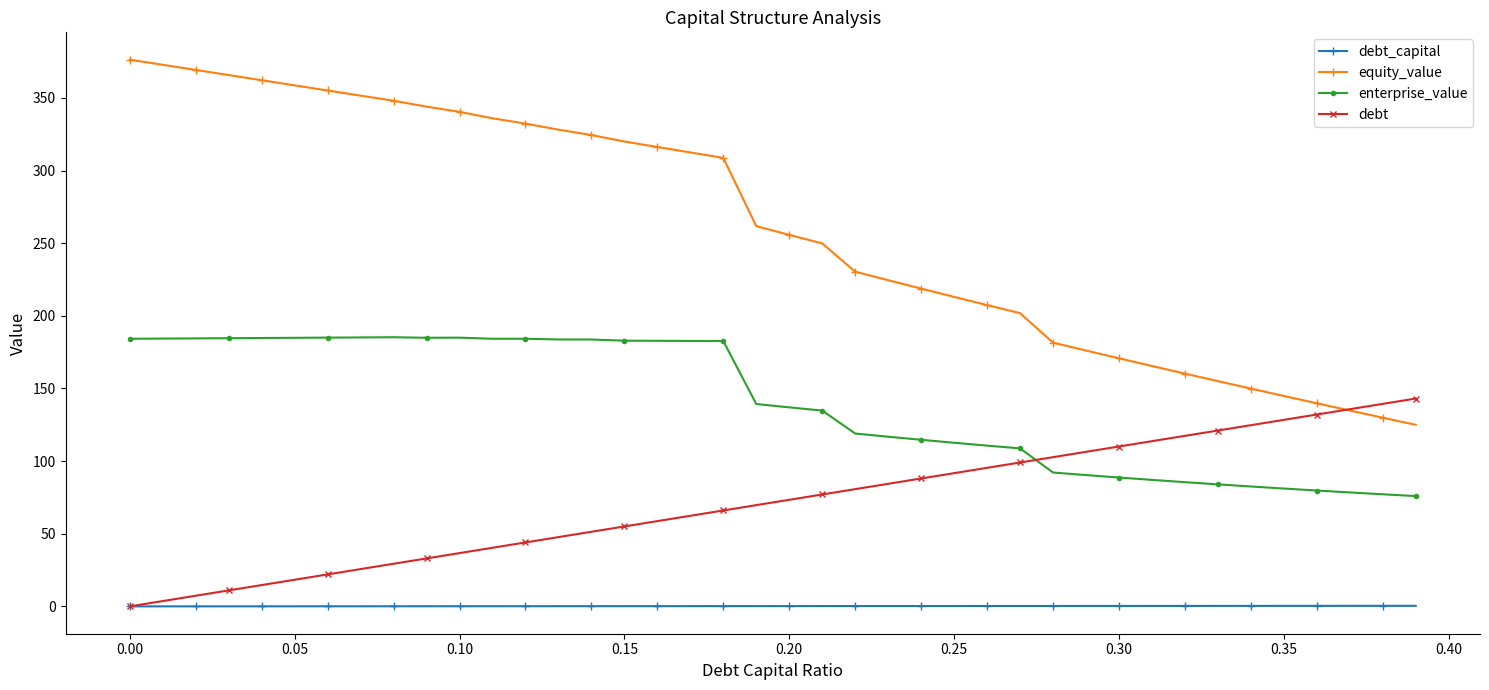

True or false: debt has more than 0 interior local peaks.

False